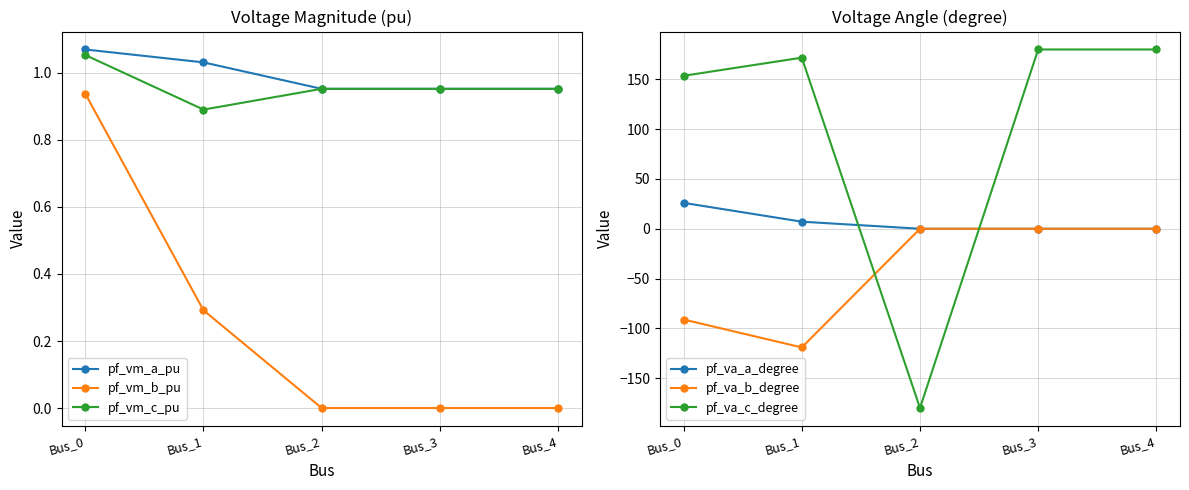

What is the value of the pf_vm_c_pu point at the 2nd from the left?

0.9